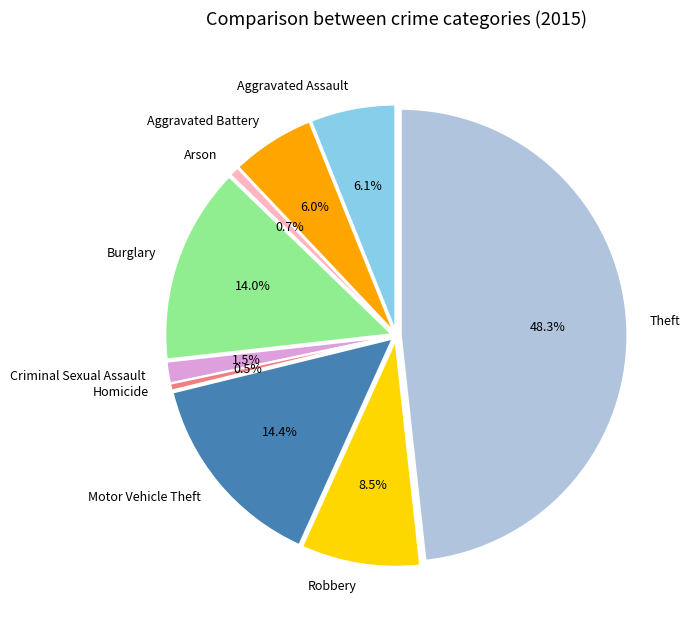

Is there a majority slice in this chart?

No